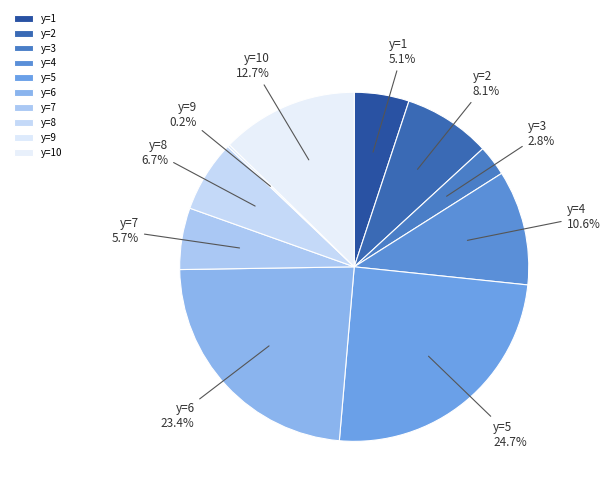

To the nearest percent, what portion does y=5 represent?

25%